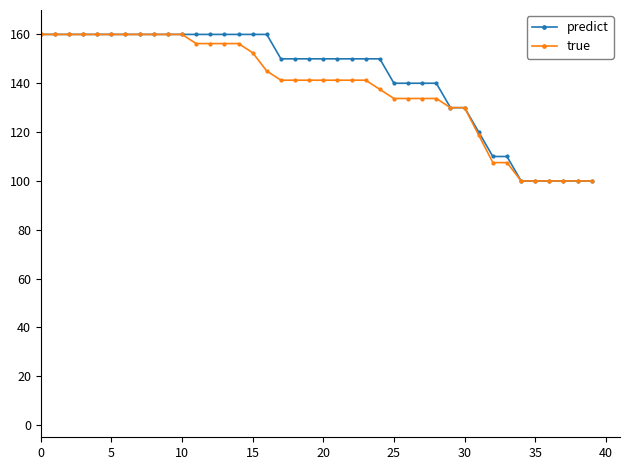

What is the minimum value shown in the chart?

100.0